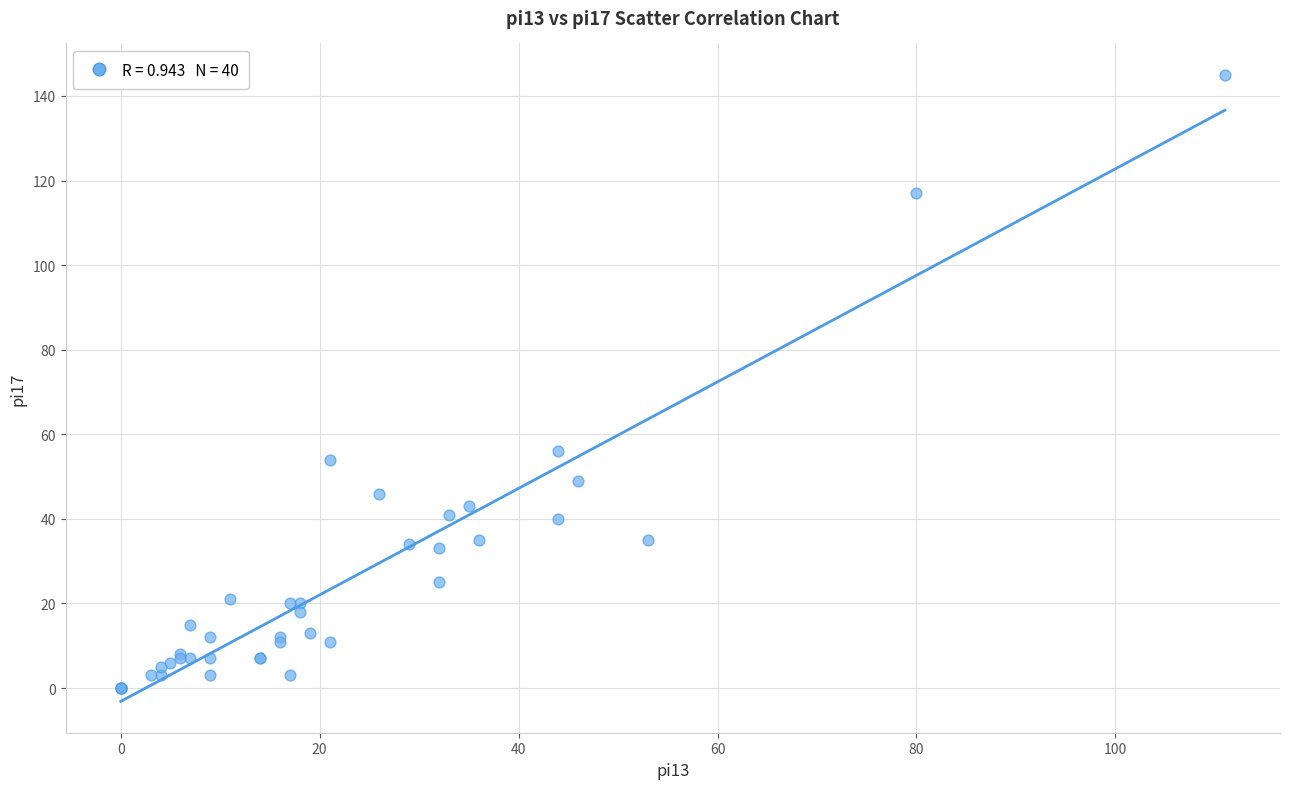

What Y value in the scatter plot is closest to 72?

56